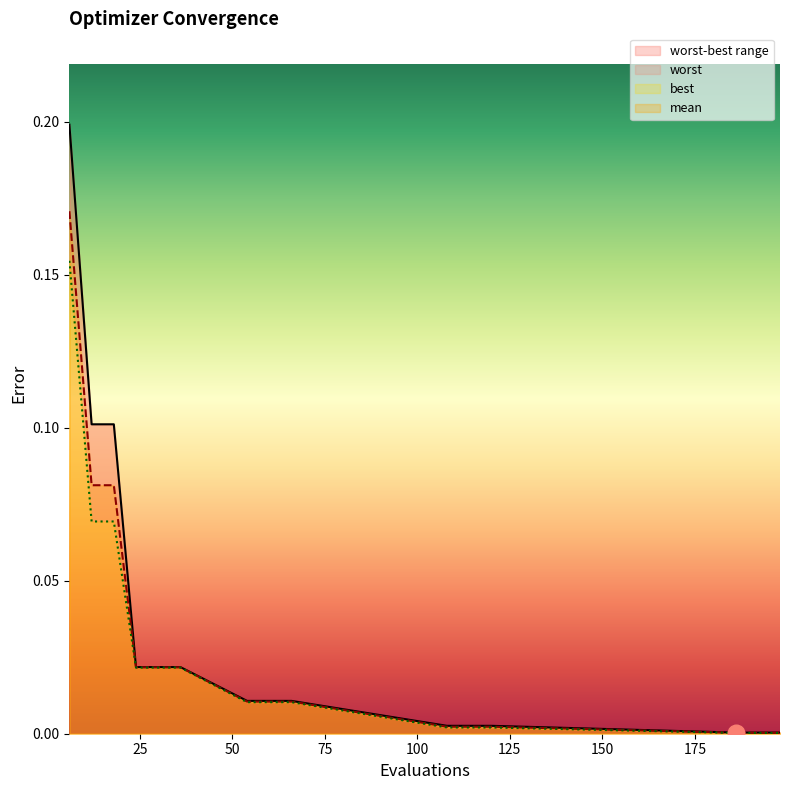

Is it true that best equals 0.0 at 198?

False